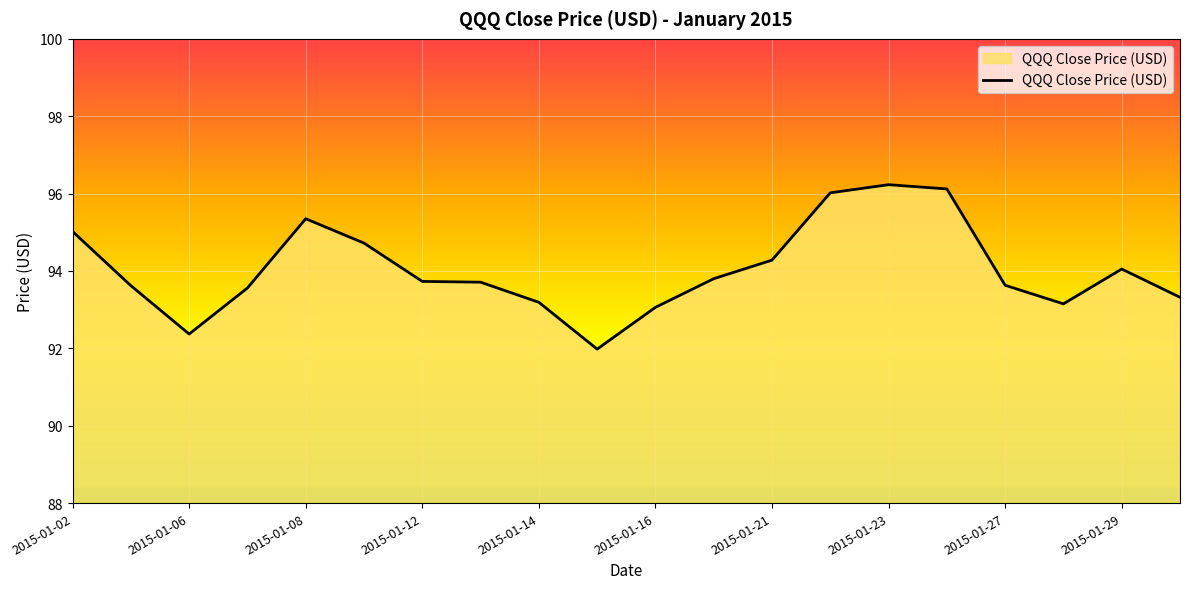

What is the minimum value shown in the chart?

92.0